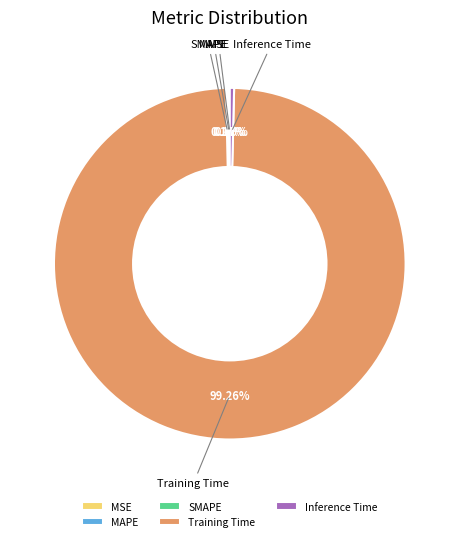

To the nearest percent, what is the difference between the Training Time and Inference Time slice percentages?

99%